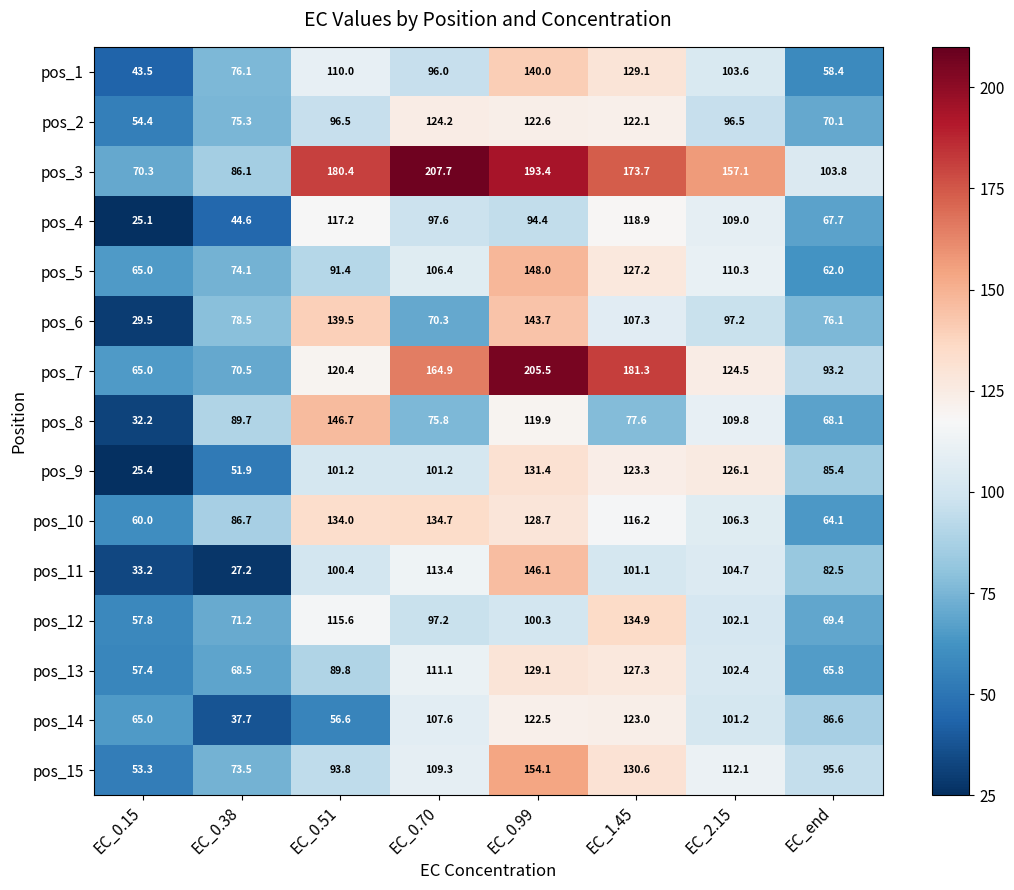

List the labels in order of pos_5 value, largest first.

EC_0.99, EC_1.45, EC_2.15, EC_0.70, EC_0.51, EC_0.38, EC_0.15, EC_end